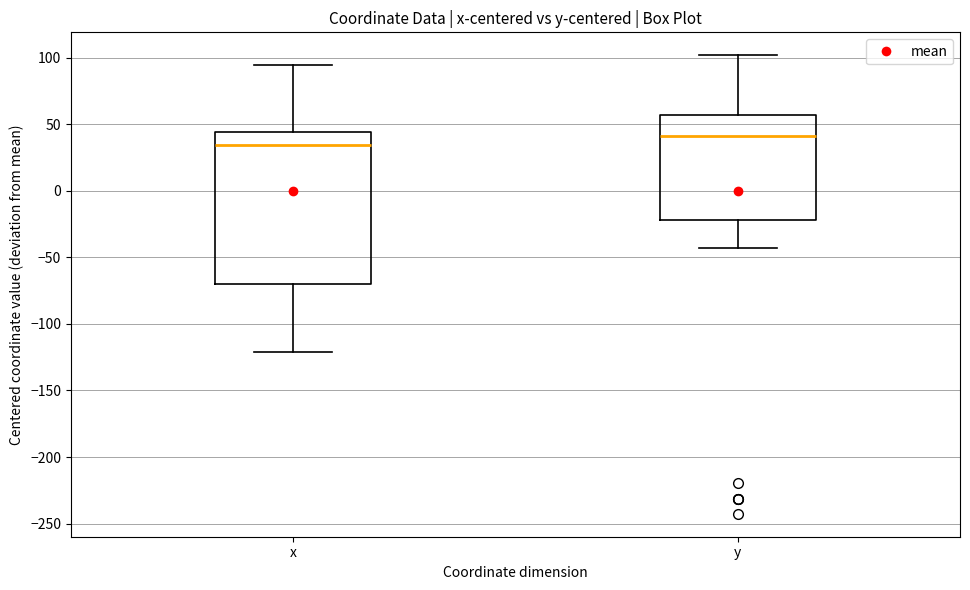

Which box is the tallest, from its lower edge to its upper edge?

x